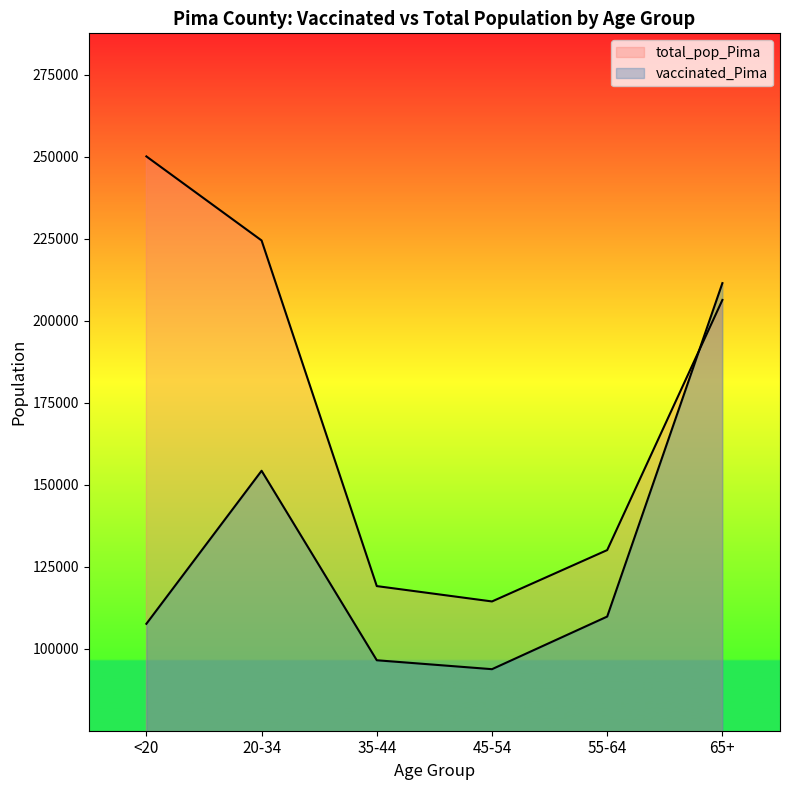

What is the sum of all total_pop_Pima values?

1044675